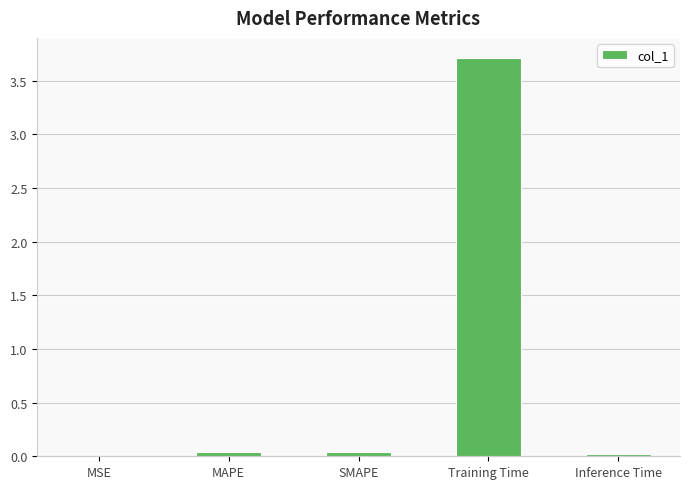

What is the greatest value displayed?

3.7